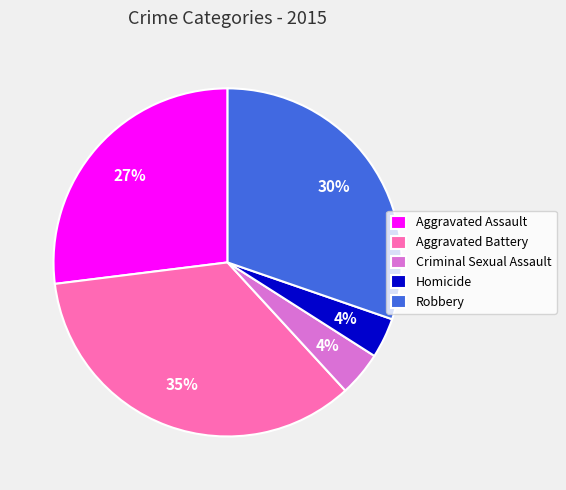

To the nearest percent, what is the difference between the Criminal Sexual Assault and Aggravated Assault slice percentages?

23%